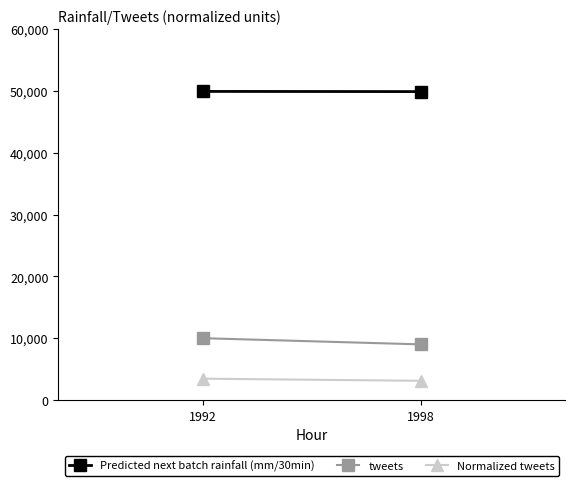

What is the sum of the Normalized tweets values at 1998 and 1992?

6551.7